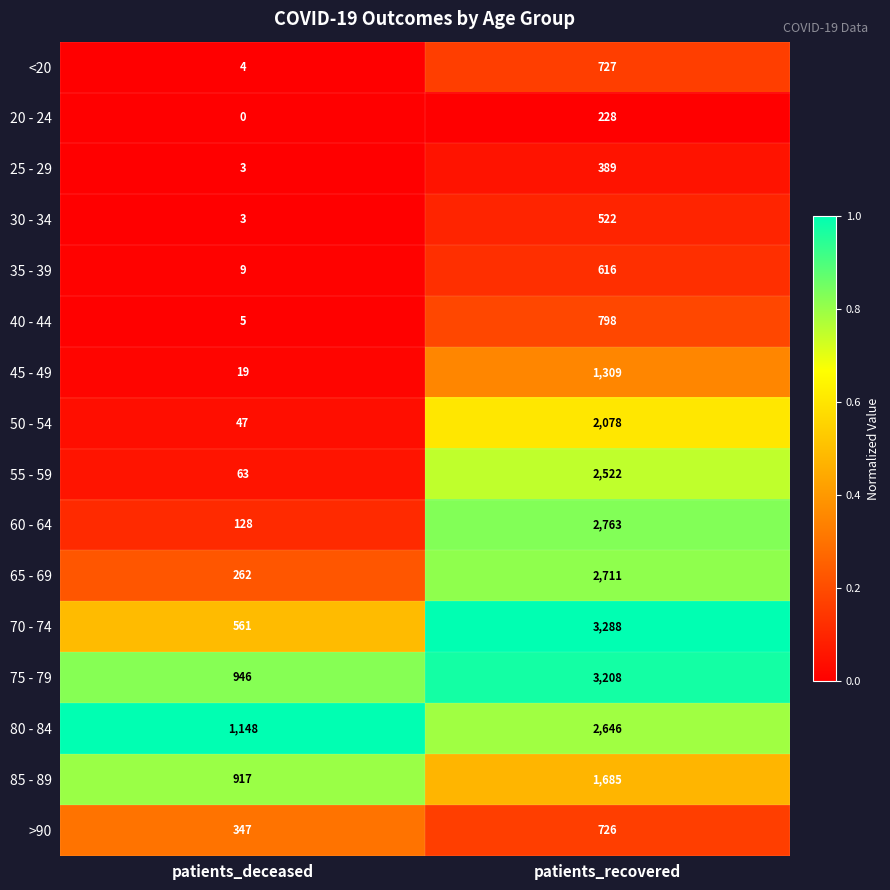

The 80 - 84 series shows 1148 at patients_deceased. True or false?

True